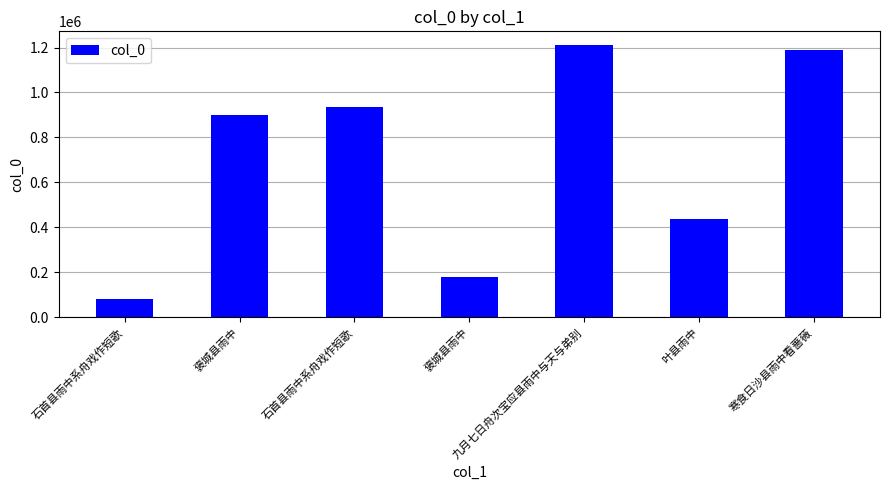

How many bars are there in total?

7